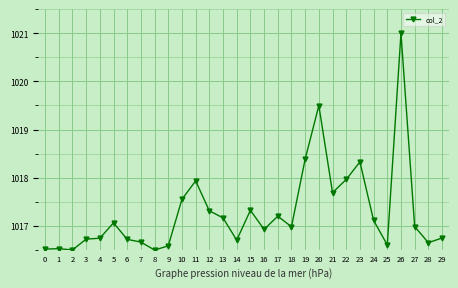

What is the sum of the values at 24 and 4?

2033.9